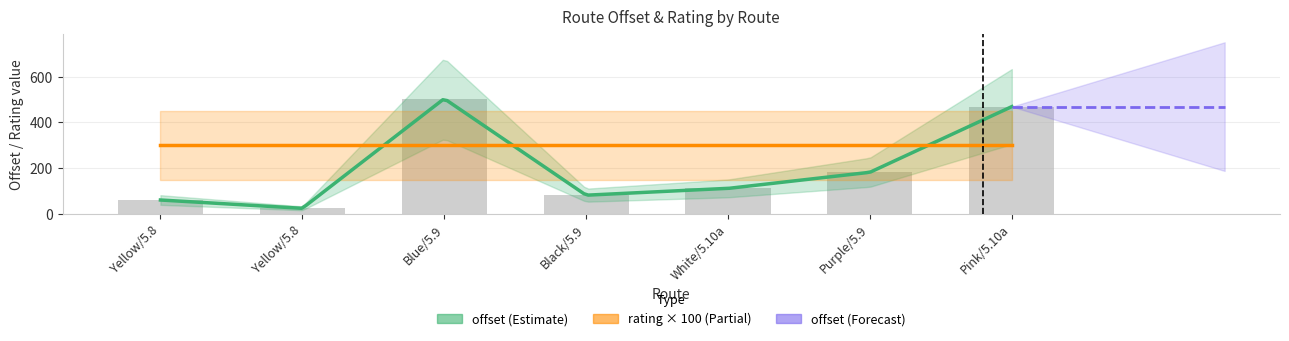

Where is the data nearest to the value 264?

Purple/5.9